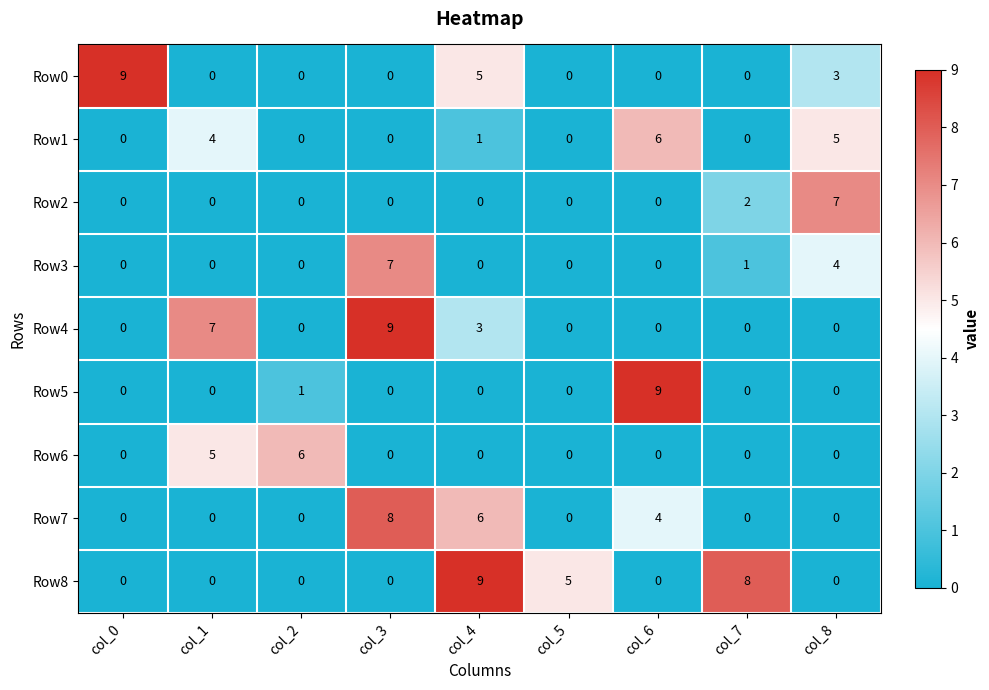

At how many categories does at least one series exceed 0?

9